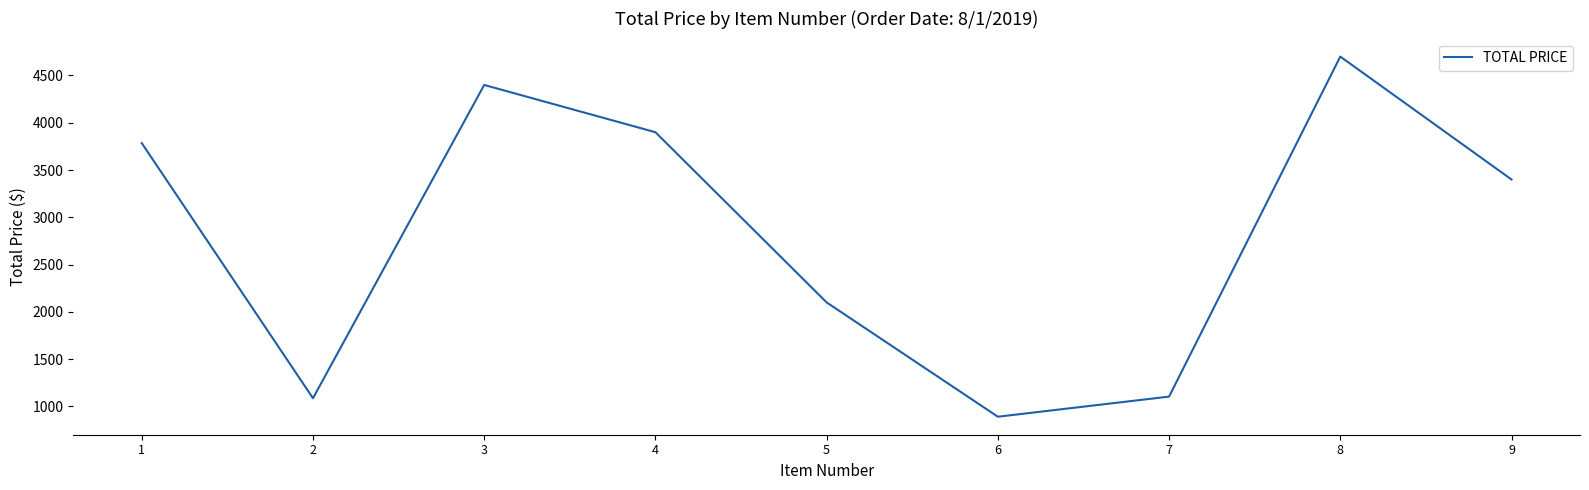

At which label does the data first exceed 3400?

1